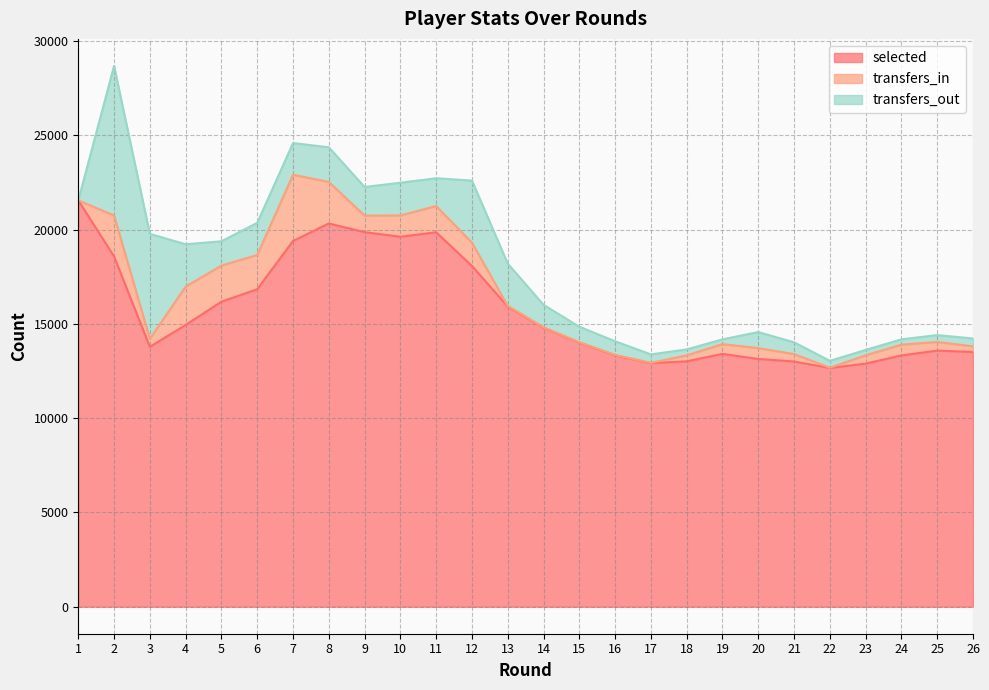

Reading right to left, extract all data points from this chart.

selected: 13512	13588	13329	12895	12665	13009	13142	13412	13018	12921	13339	14016	14804	15924	18077	19866	19626	19871	20330	19403	16840	16182	14946	13787	18581	21555
transfers_in: 302	458	574	443	14	395	577	519	319	18	20	18	22	37	1238	1390	1134	880	2206	3514	1820	1916	2038	427	2176	0
transfers_out: 417	363	282	283	364	624	851	253	313	446	722	819	1189	2240	3291	1476	1733	1516	1838	1680	1705	1288	2244	5565	7933	0